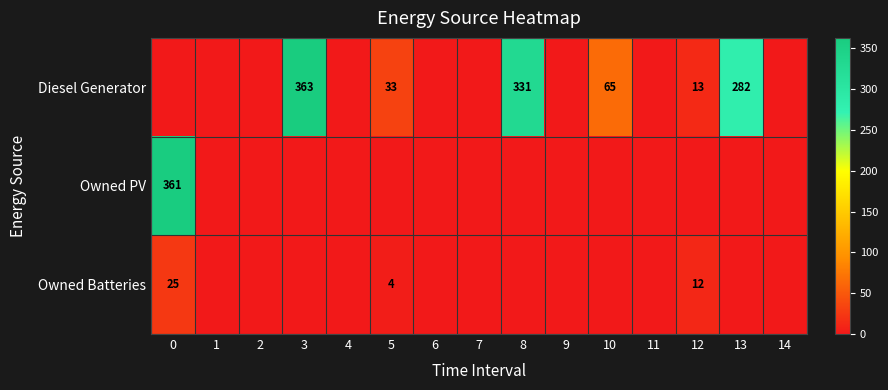

The Owned Batteries series shows 4 at 5. True or false?

True